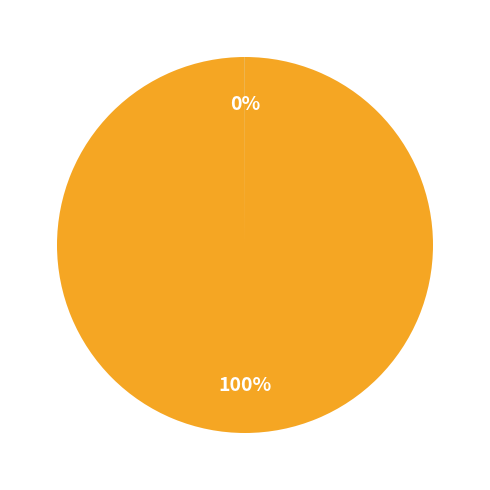

Is there a majority slice in this chart?

Yes